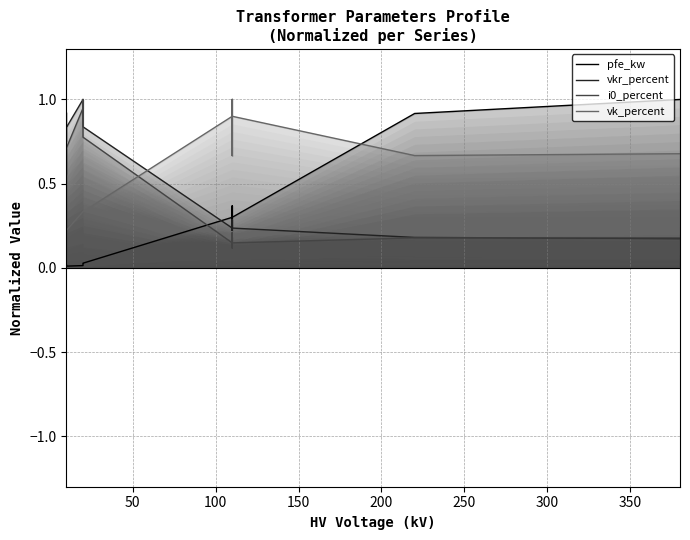

How many distinct data groups are displayed?

4